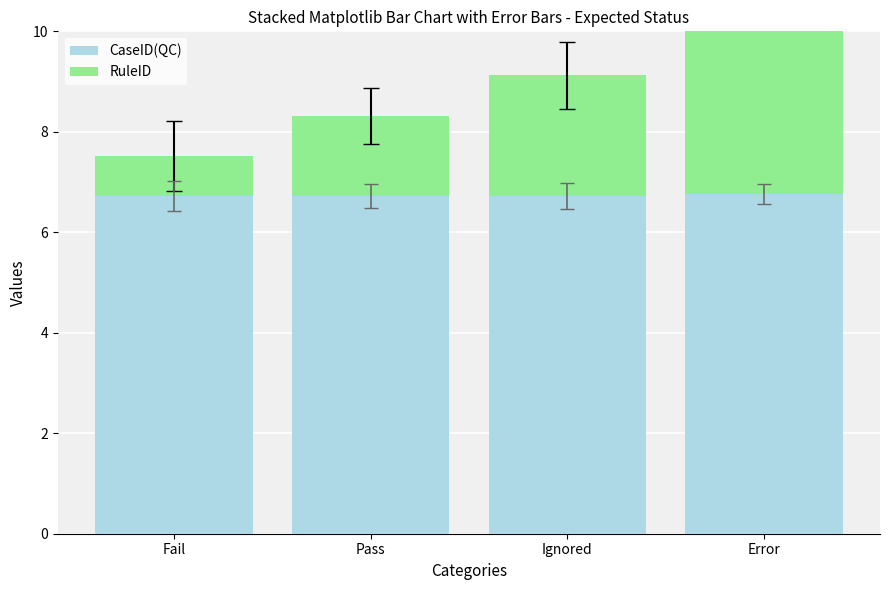

What is the label of the 2nd bar from the right?

Ignored